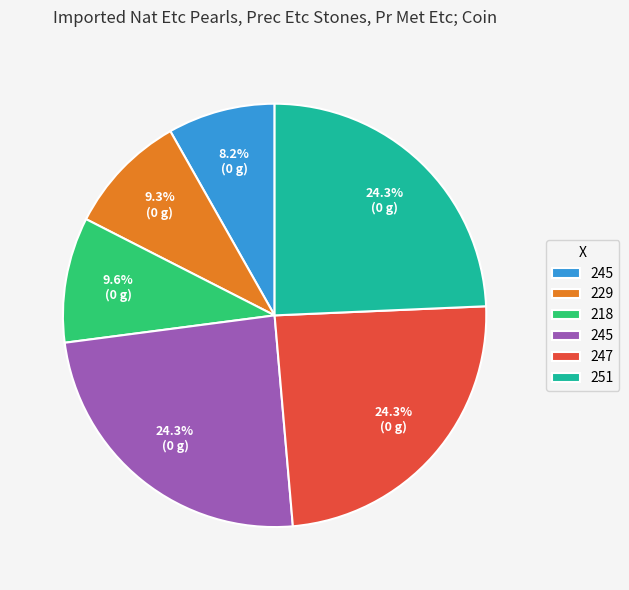

Is there any slice that represents more than half of the pie?

No